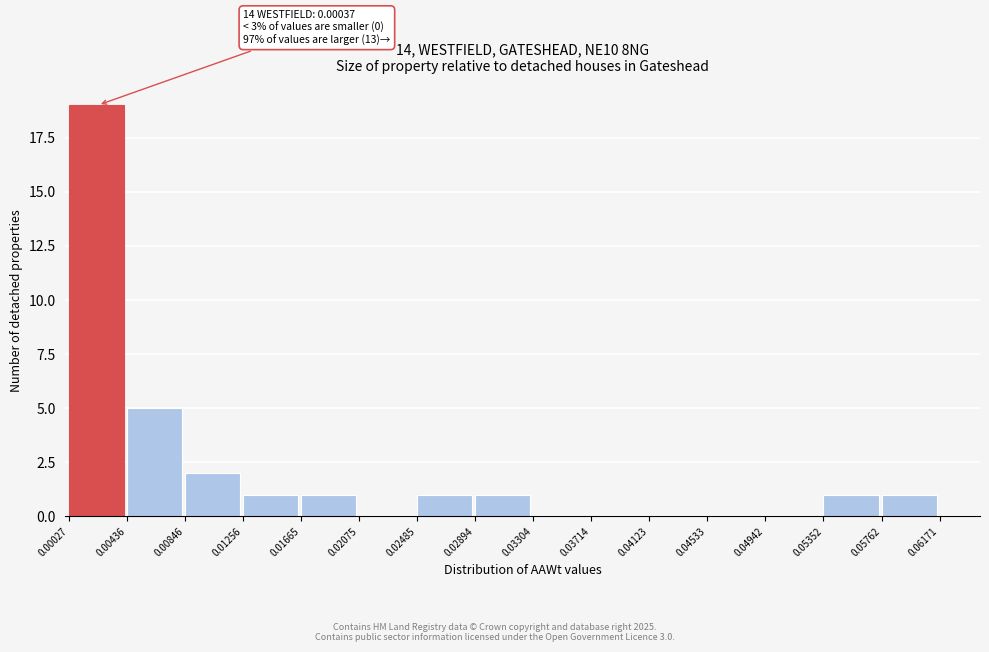

Which range on the x-axis has the tallest bar?

0.00027 to 0.00436